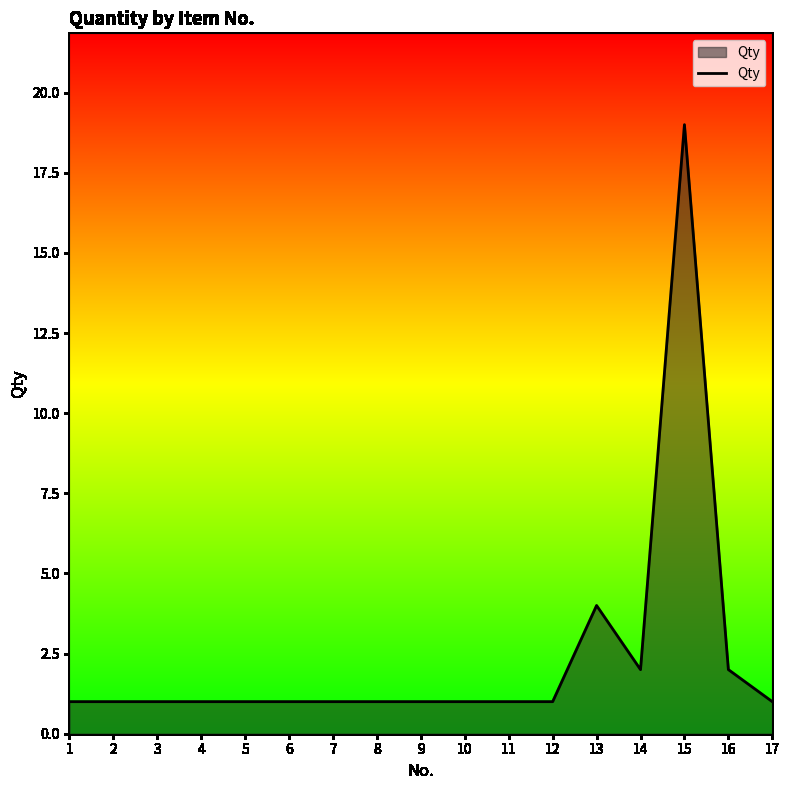

Which label corresponds to the largest value in the chart?

15